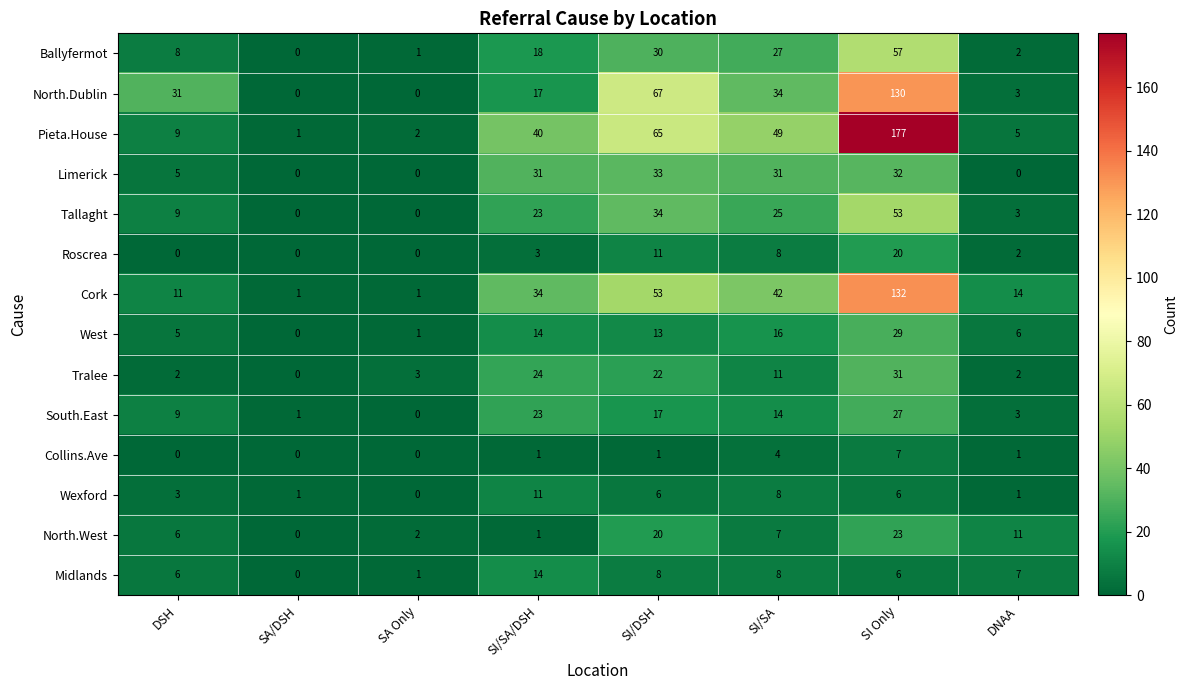

Which series has the widest spread of values?

Pieta.House